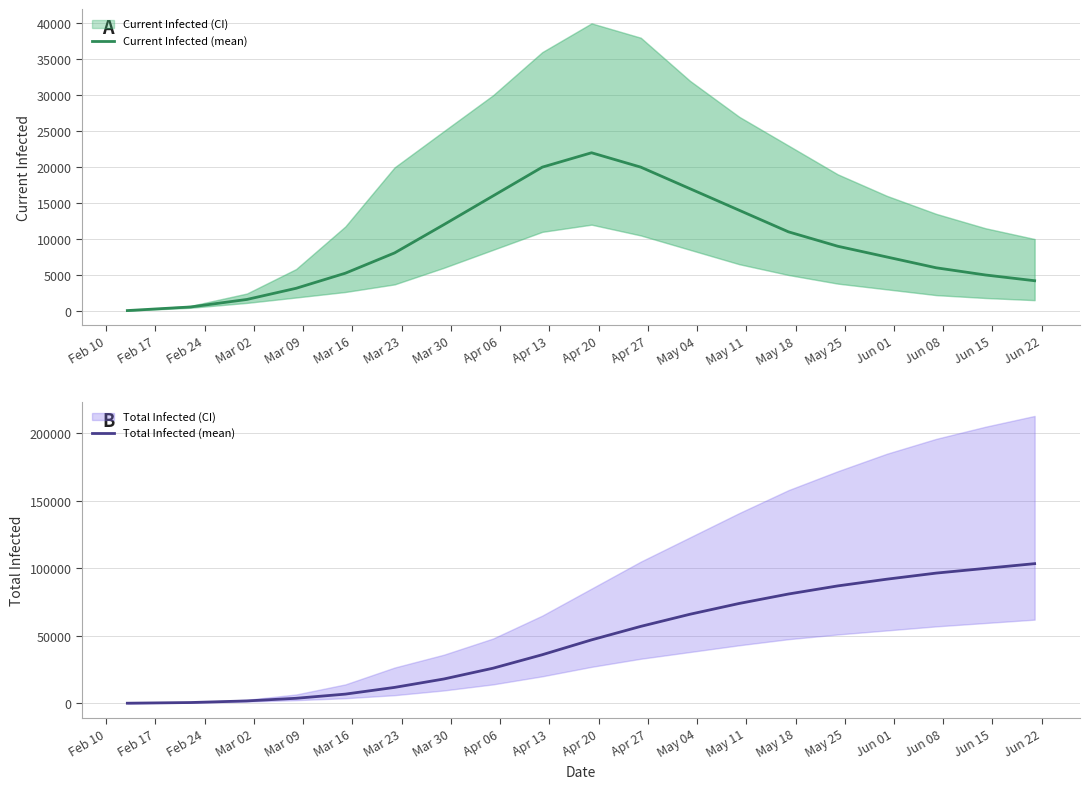

What is the smallest value displayed?

49